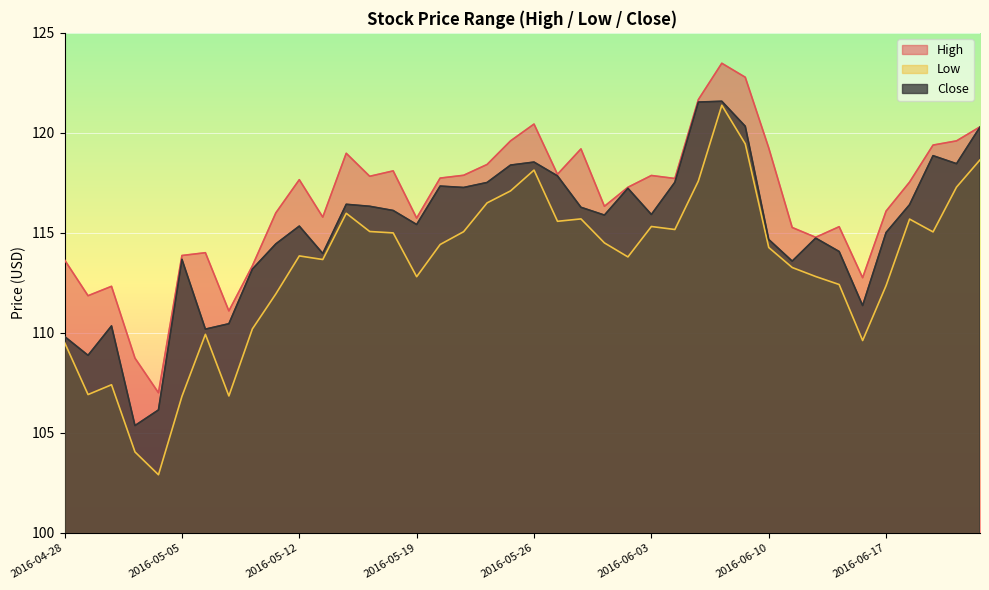

The Low series shows 45.3 at 2016-06-20. True or false?

False